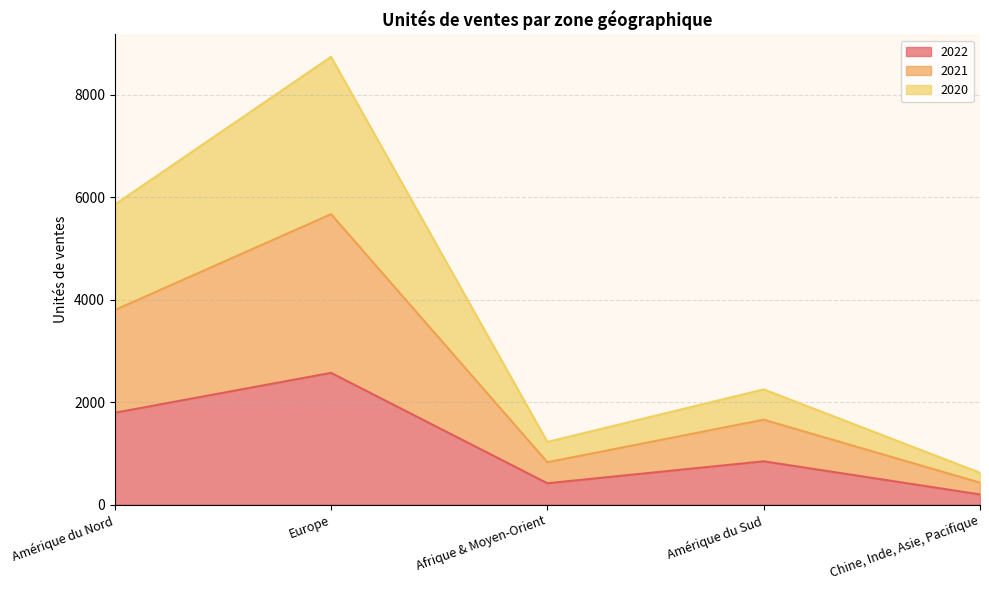

Reading left to right, what are the values for 2022?

1791	2570	415	844	197